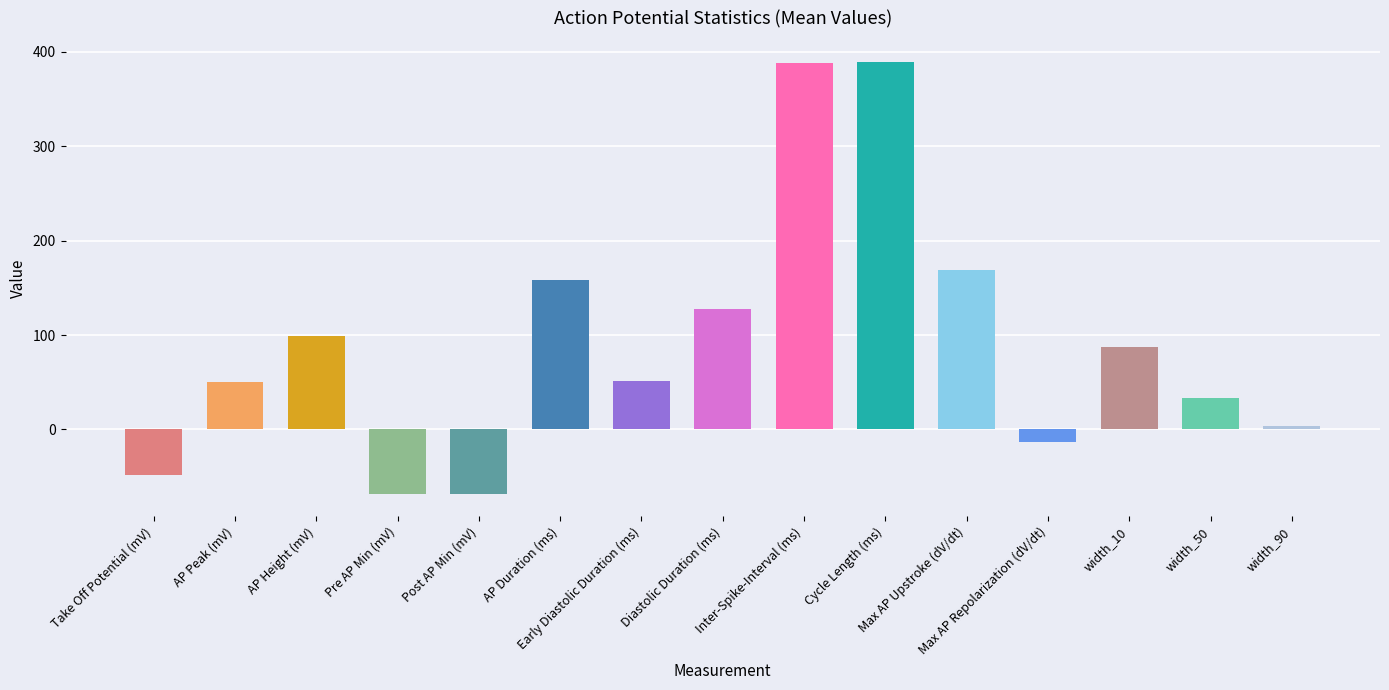

What is the label of the 6th bar from the right?

Cycle Length (ms)